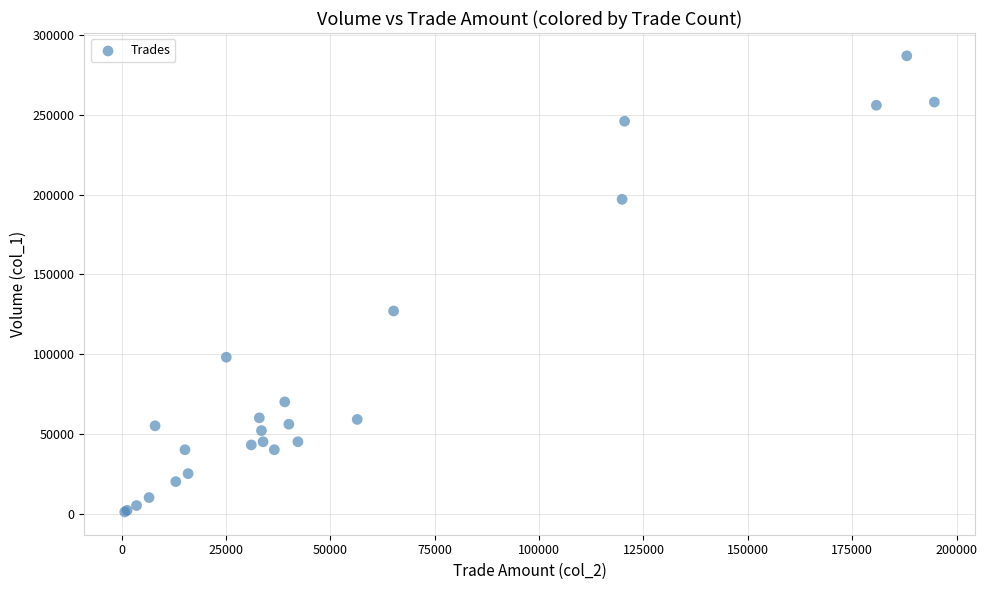

What Y value in the scatter plot is closest to 144000?

127000